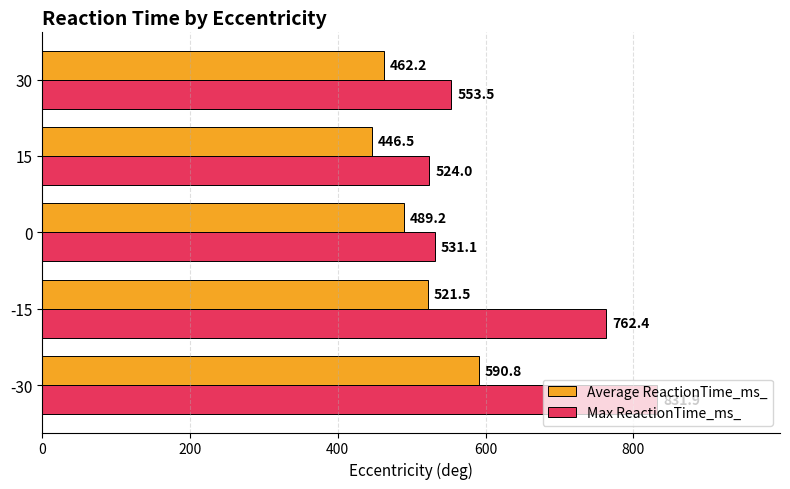

What are all the series names shown in the legend?

Average ReactionTime_ms_, Max ReactionTime_ms_